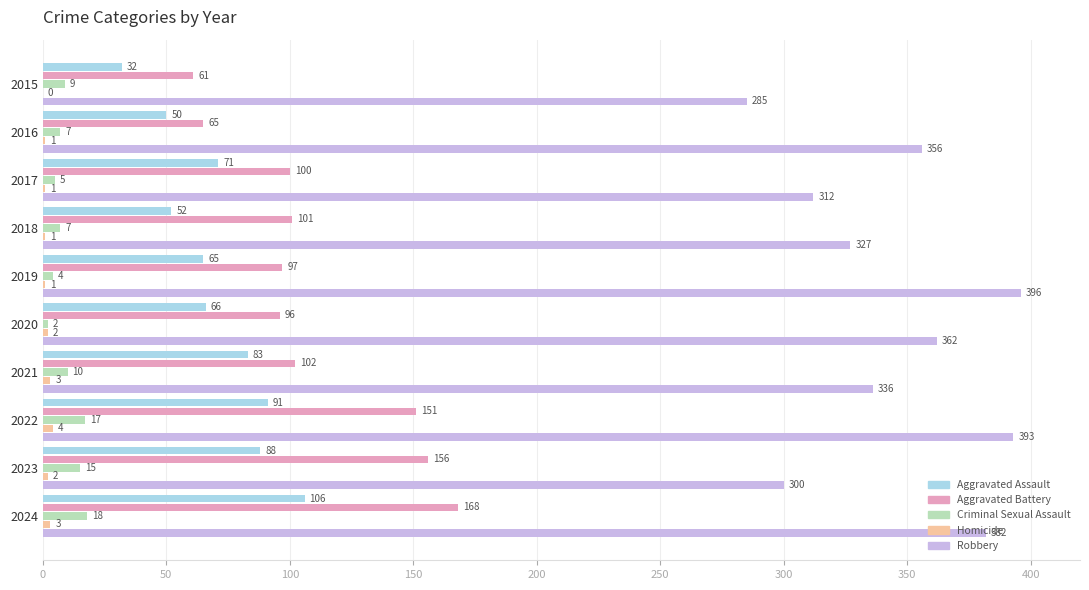

True or false: Aggravated Battery has a value of 61 at 2015.

True